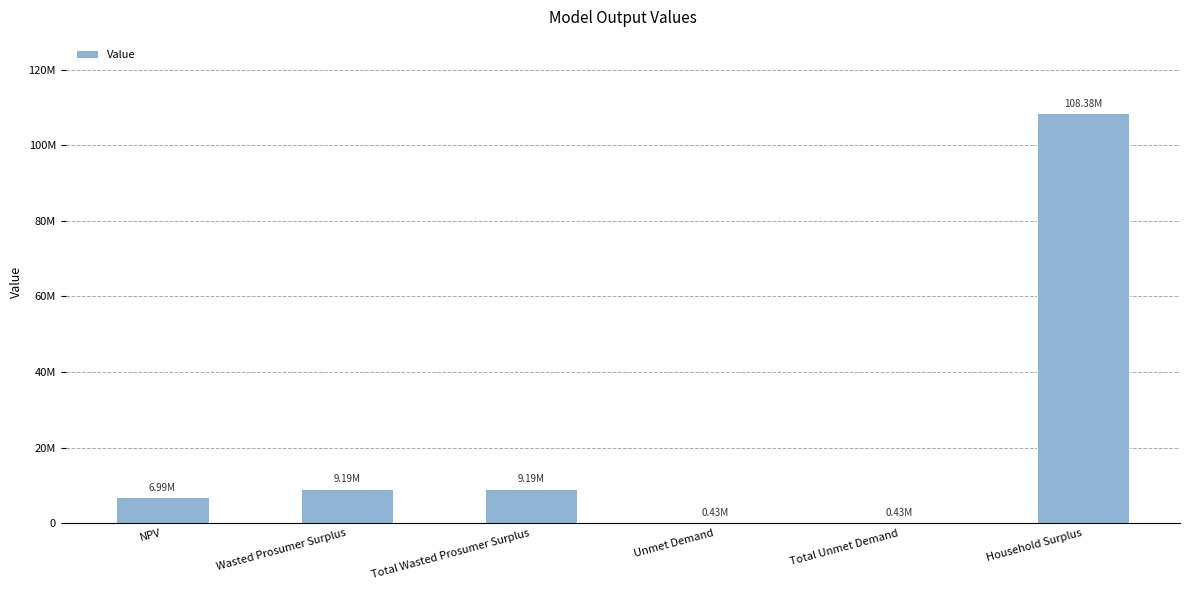

What is the minimum value shown in the chart?

425569.4